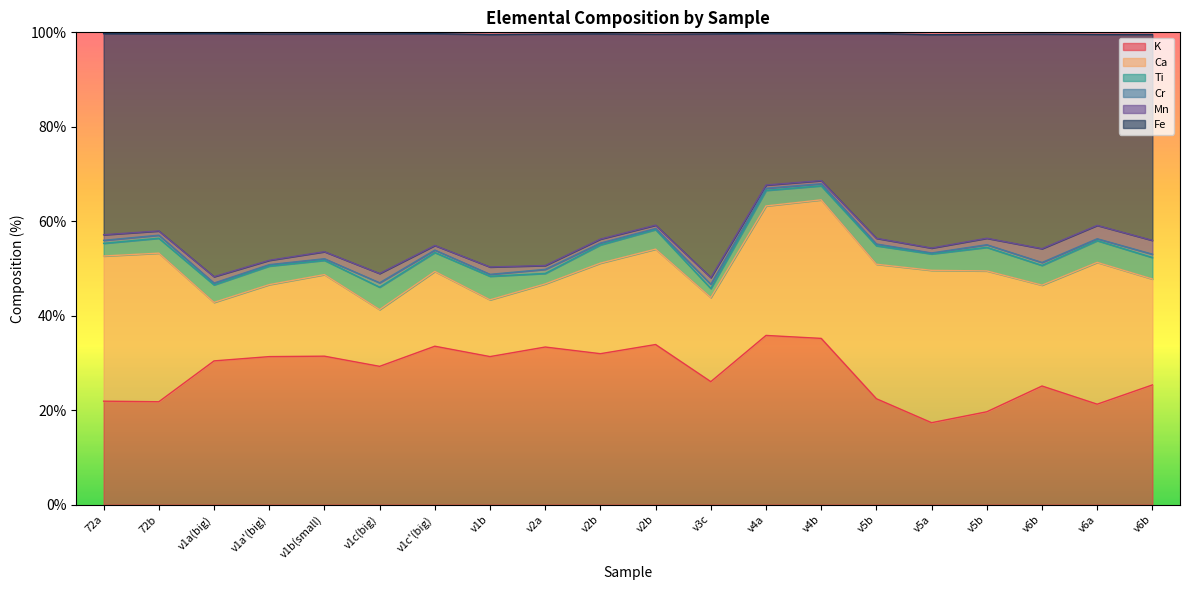

How many interior local peaks does the K series have?

6